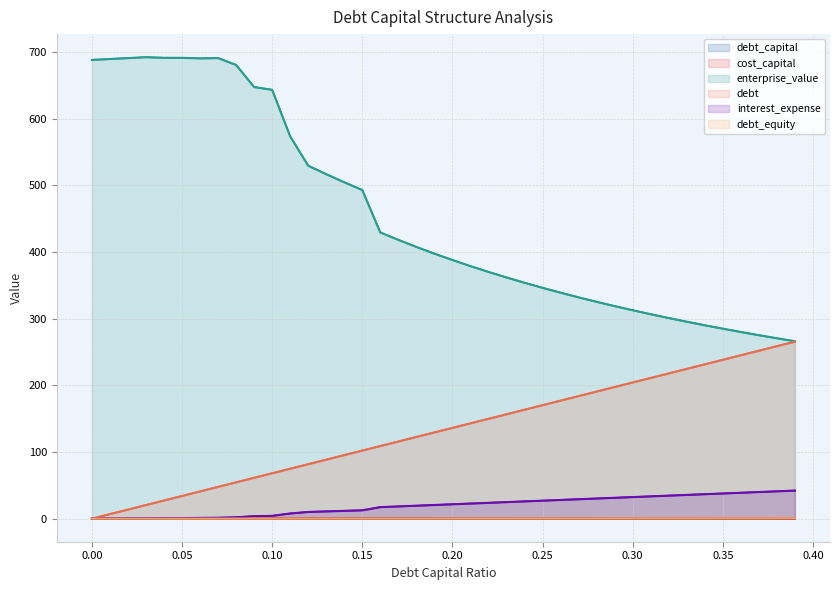

What are all the series names shown in the legend?

debt_capital, cost_capital, enterprise_value, debt, interest_expense, debt_equity